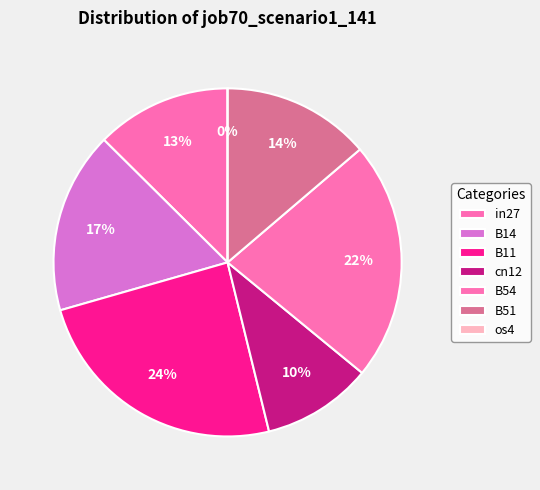

Which has a higher value, B51 or os4?

B51